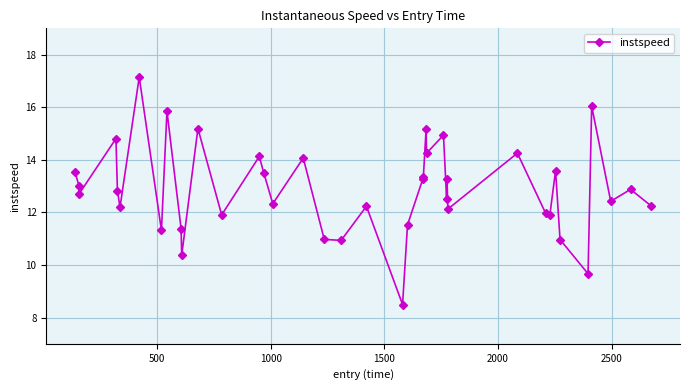

What is the maximum value shown in the chart?

17.1